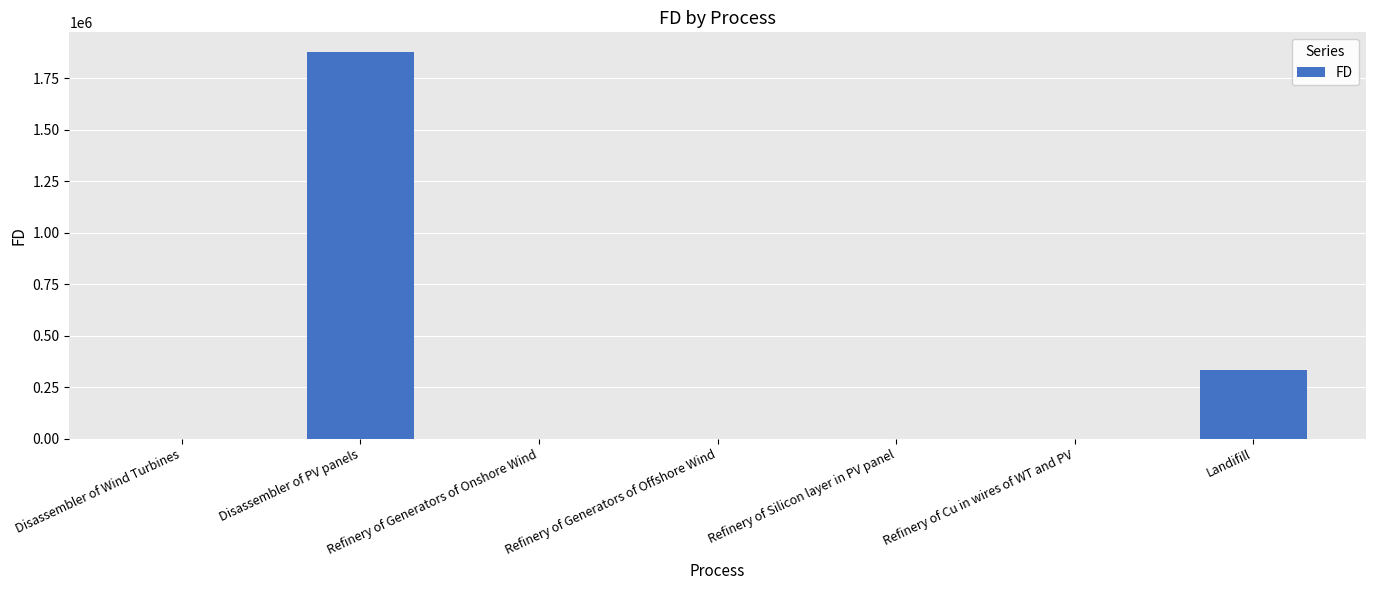

Count the number of values greater than 0.

3